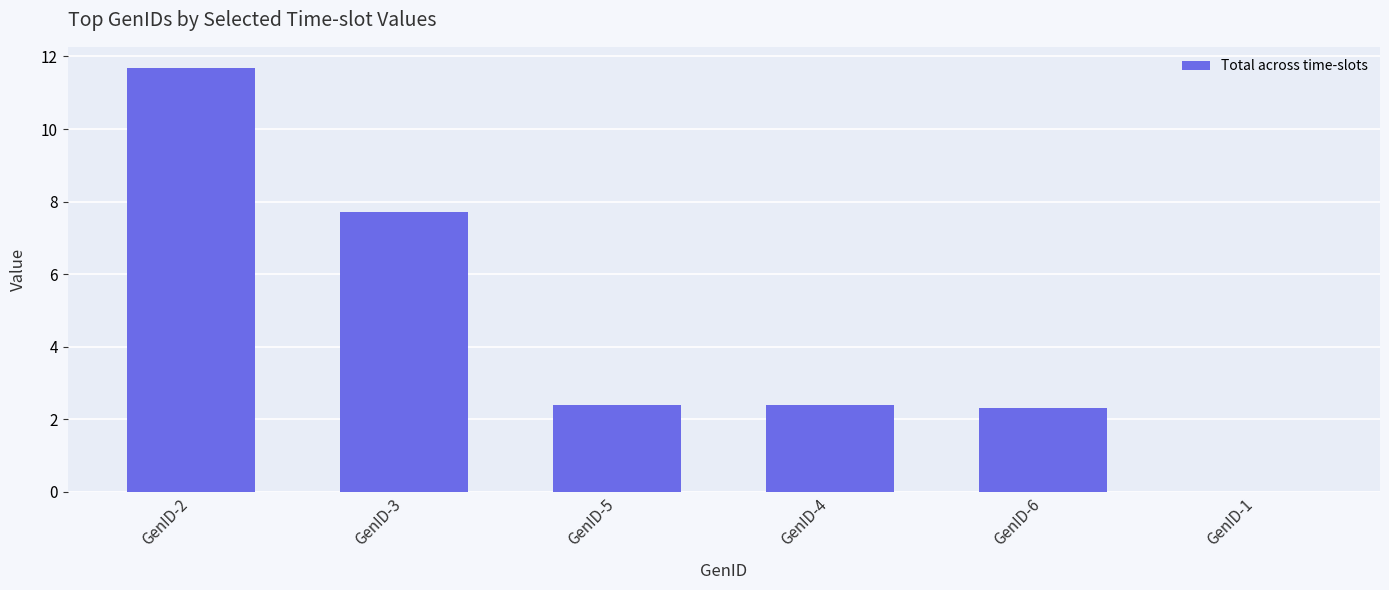

True or false: the data shows 0.5 at GenID-6.

False